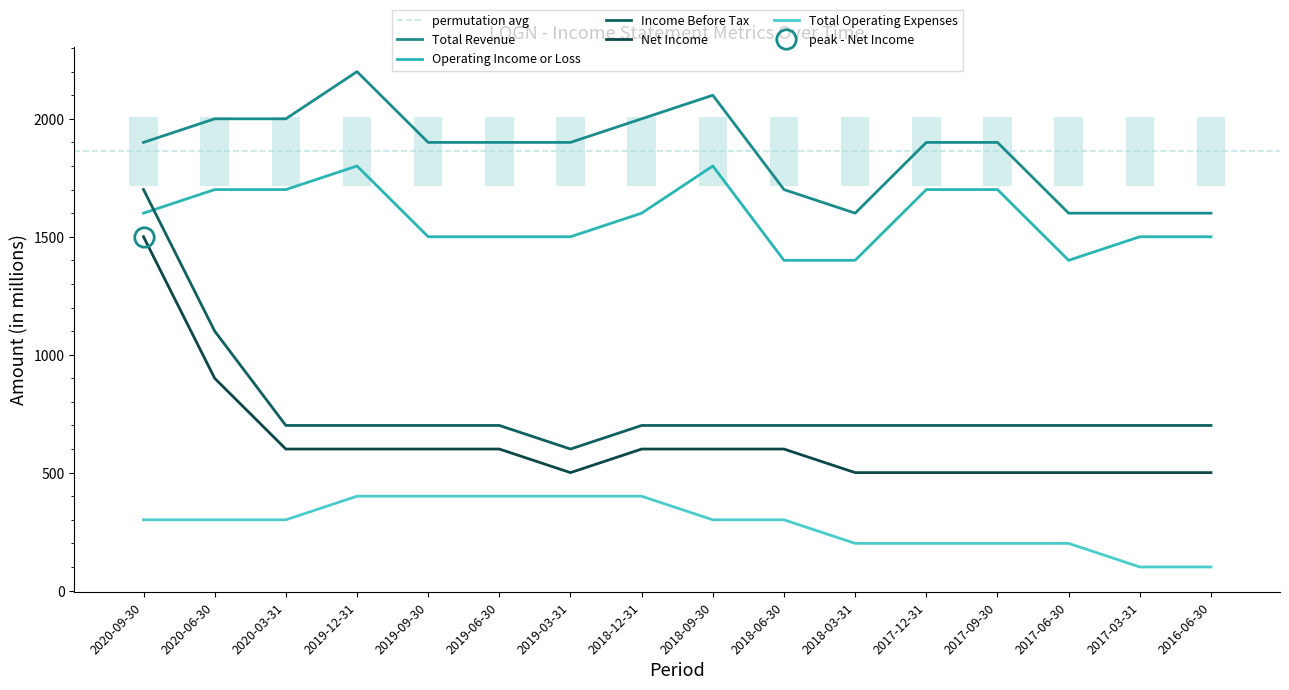

Count the number of categories in the chart.

16